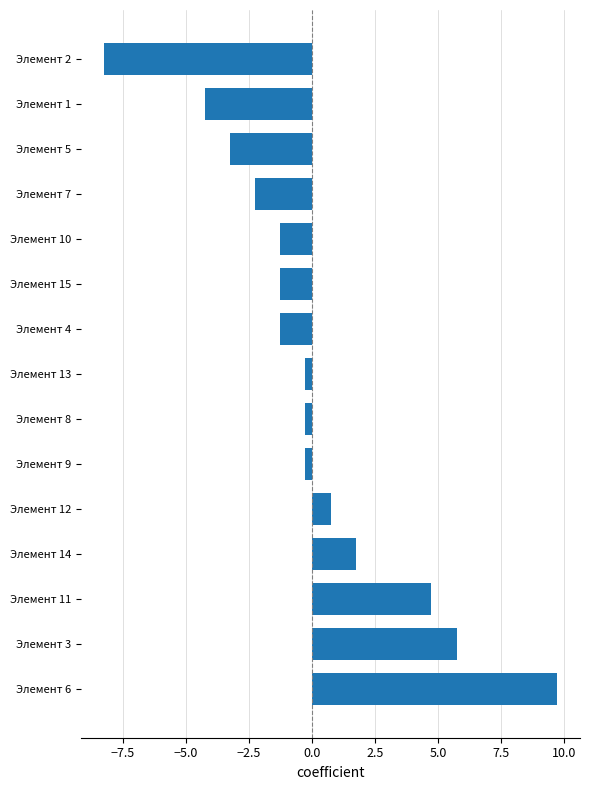

How many distinct data groups are displayed?

1